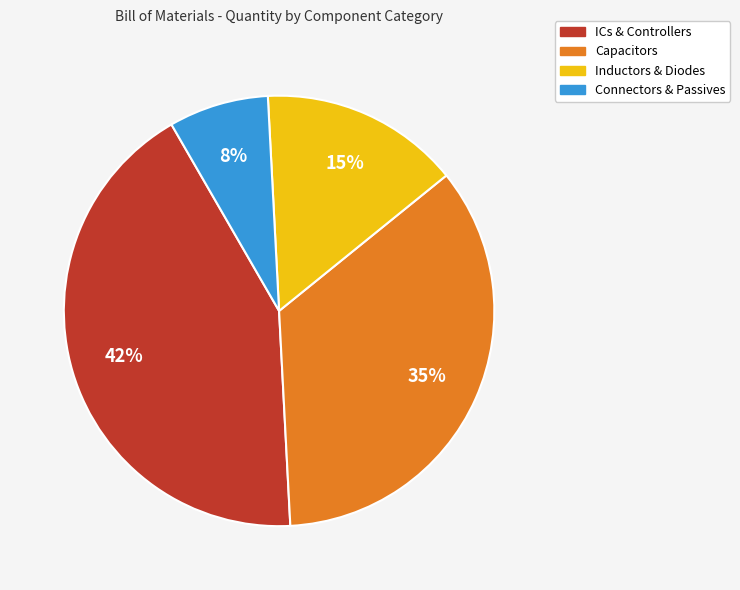

Is there a majority slice in this chart?

No